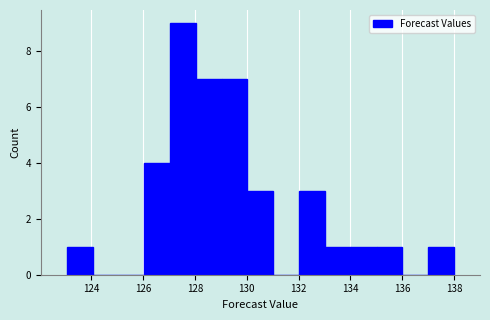

How tall is the bar that spans 128 to 129 on the x-axis? Neither the bar edges nor the heights are printed on the chart, so give them approximately, as read against the axes.

7